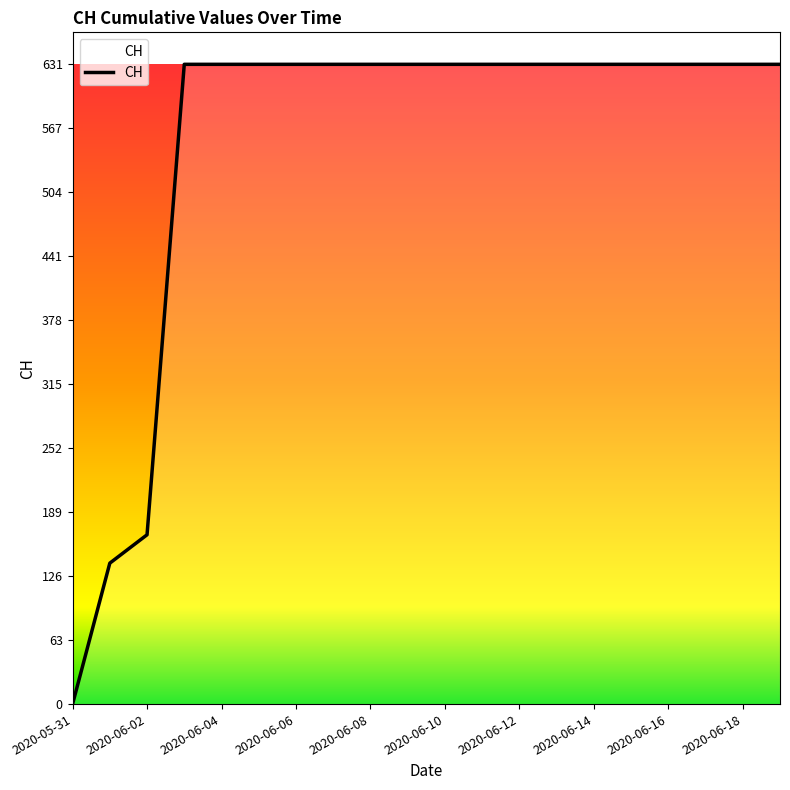

What is the maximum value shown in the chart?

631